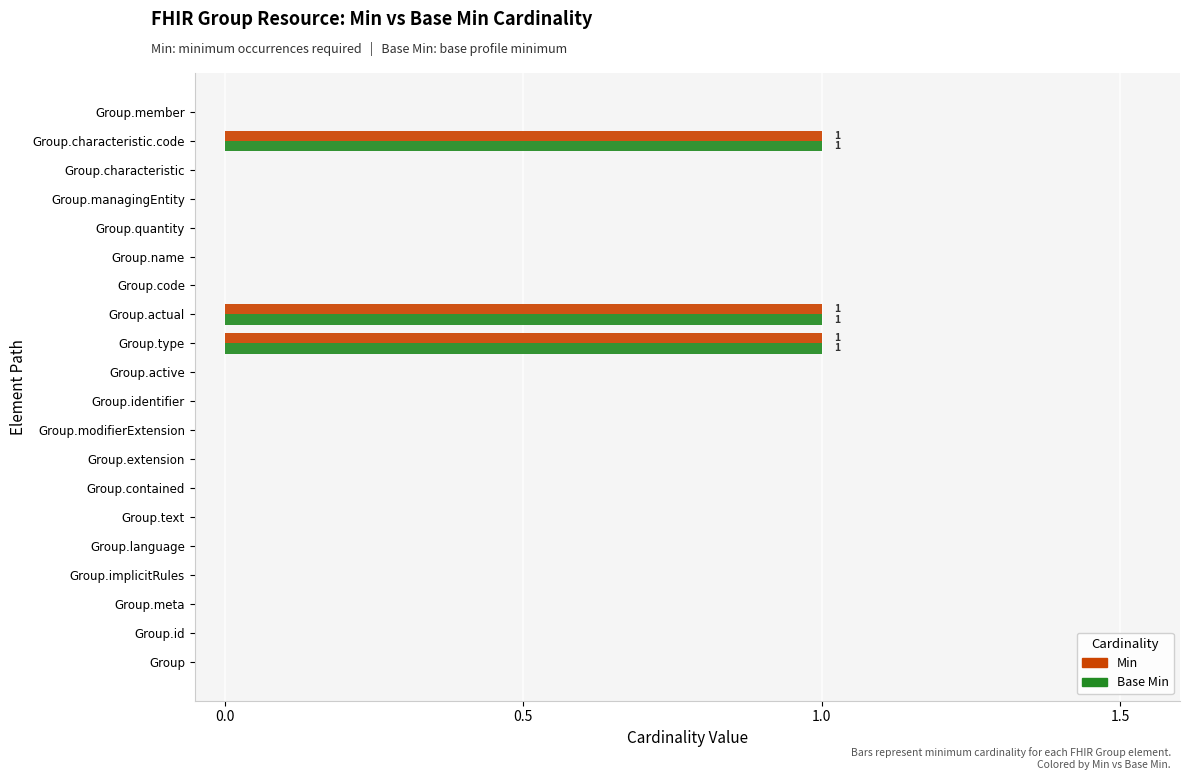

What are all the series names shown in the legend?

Min, Base Min